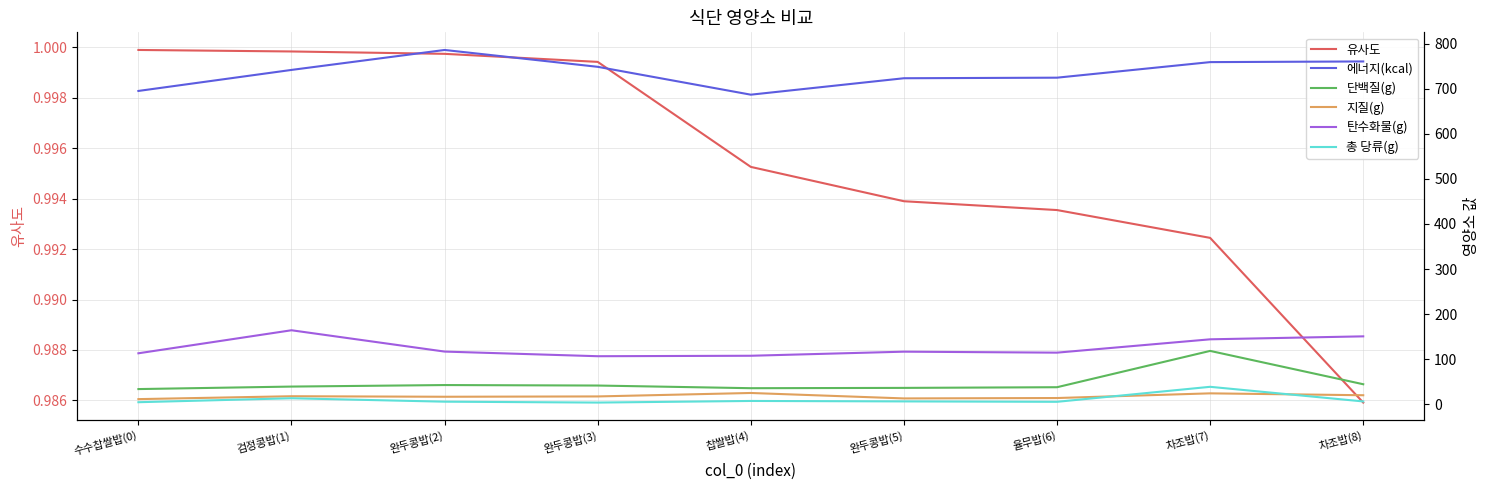

What is the maximum value shown in the chart?

785.7